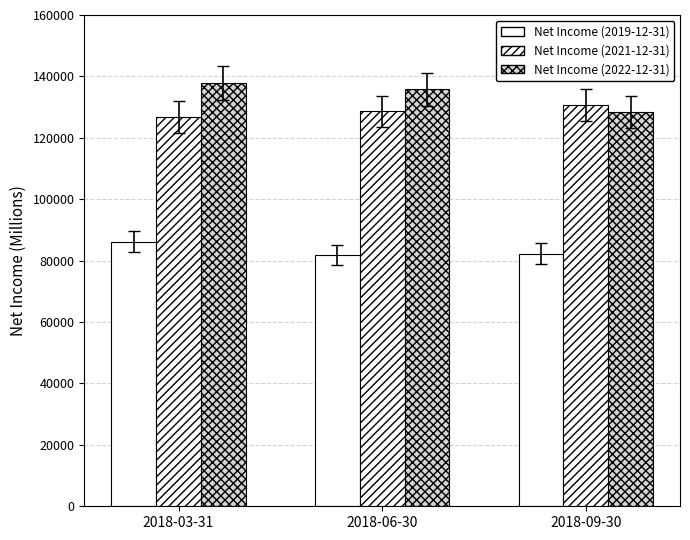

How many distinct data groups are displayed?

3